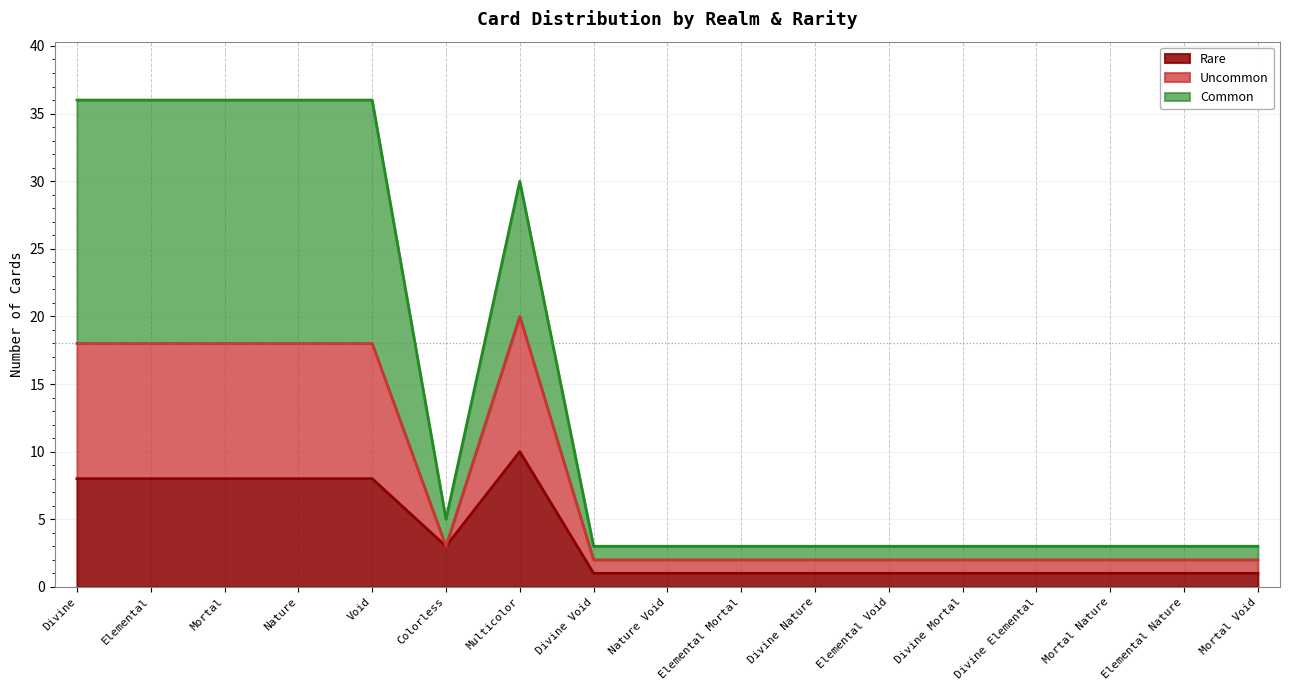

What is the label of the 7th point from the left?

Multicolor